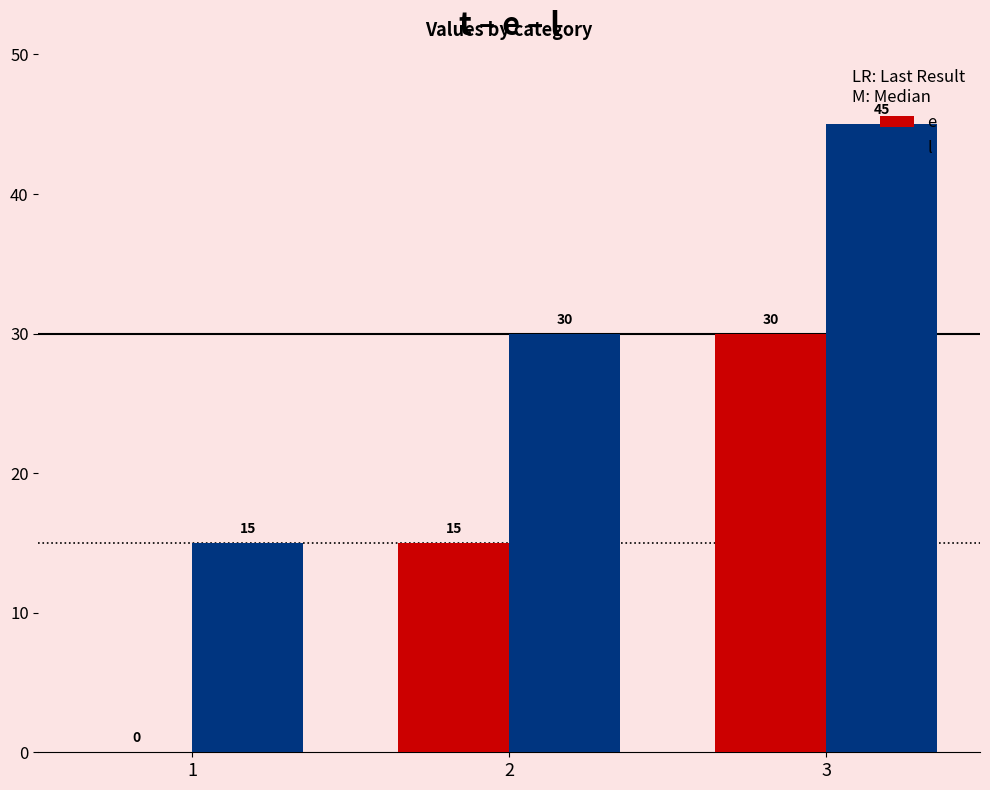

Read the e value at 3, to the nearest 5.

30